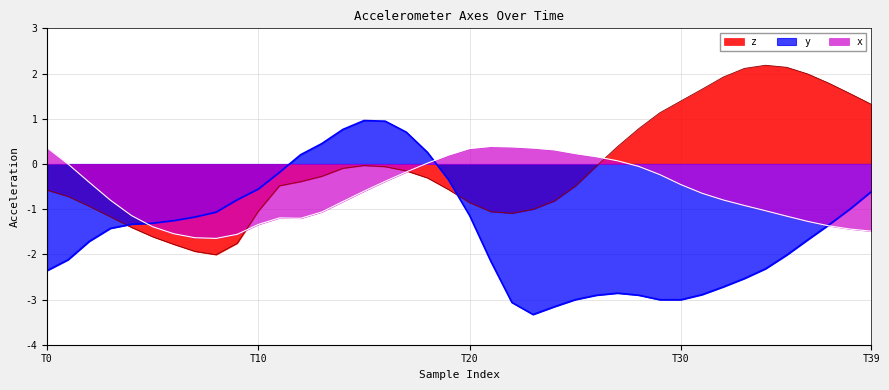

What are all the series names shown in the legend?

z, y, x